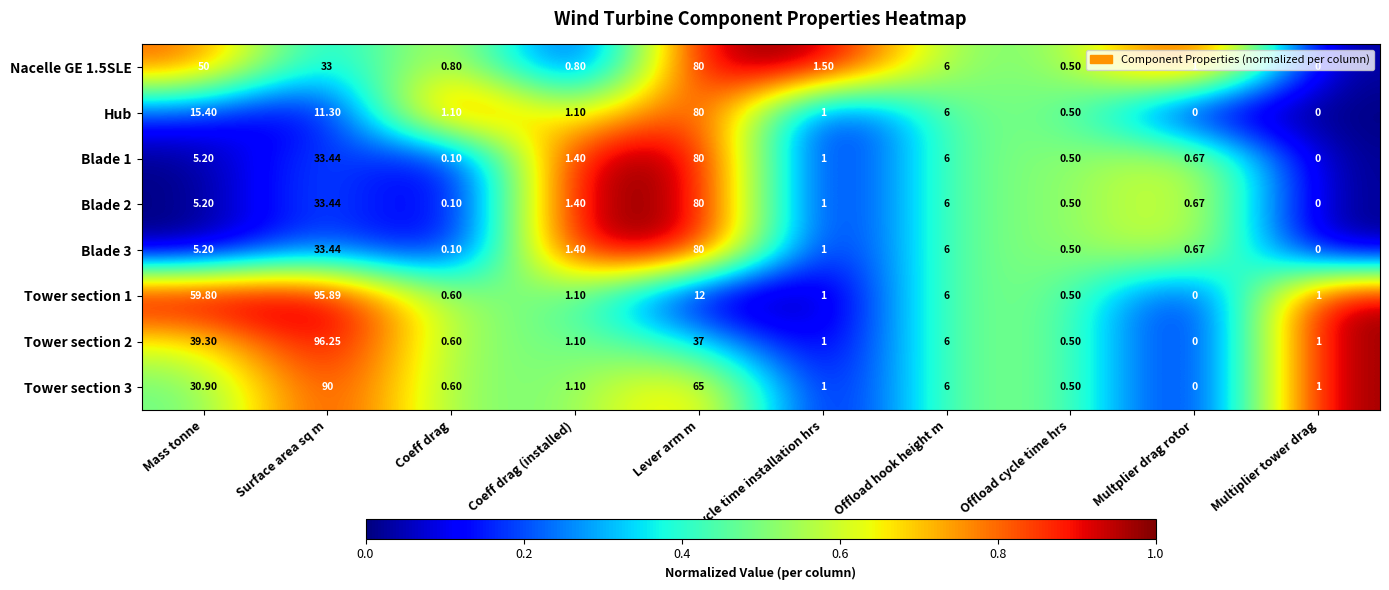

Which label corresponds to the largest value in the chart?

Surface area sq m